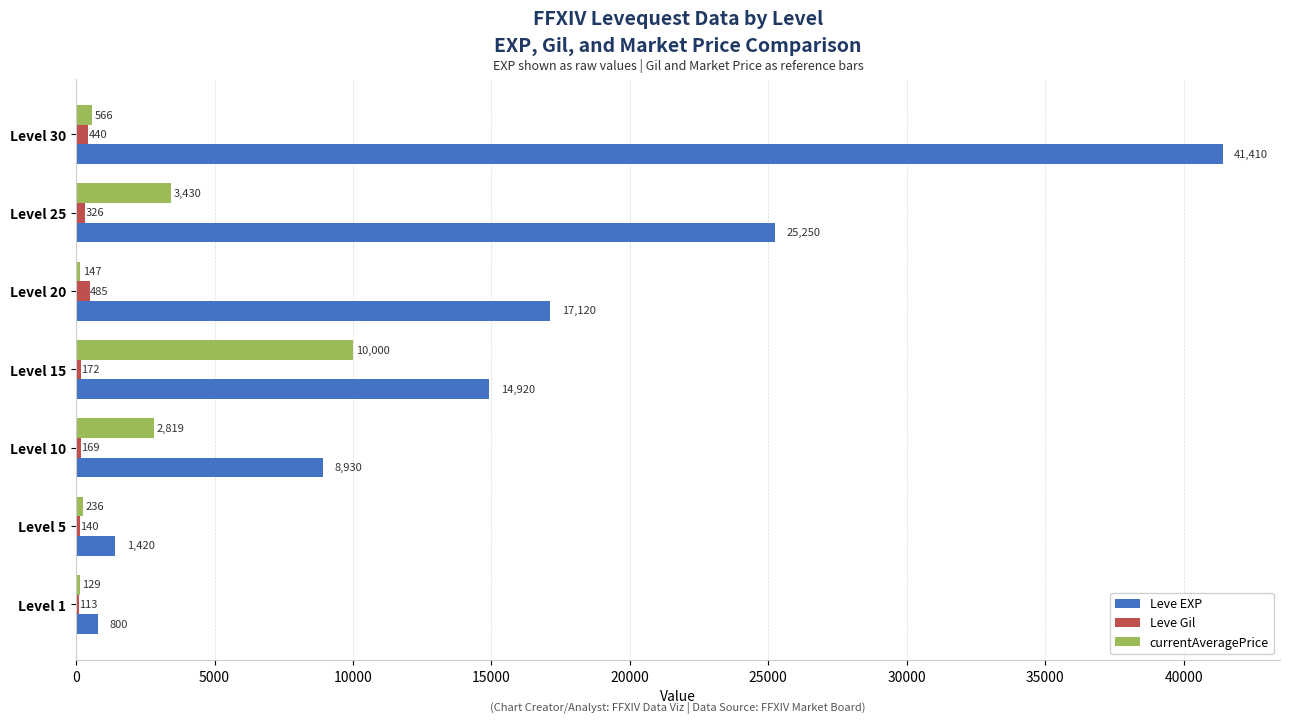

What value does the Leve EXP series have at Level 25?

25250.0